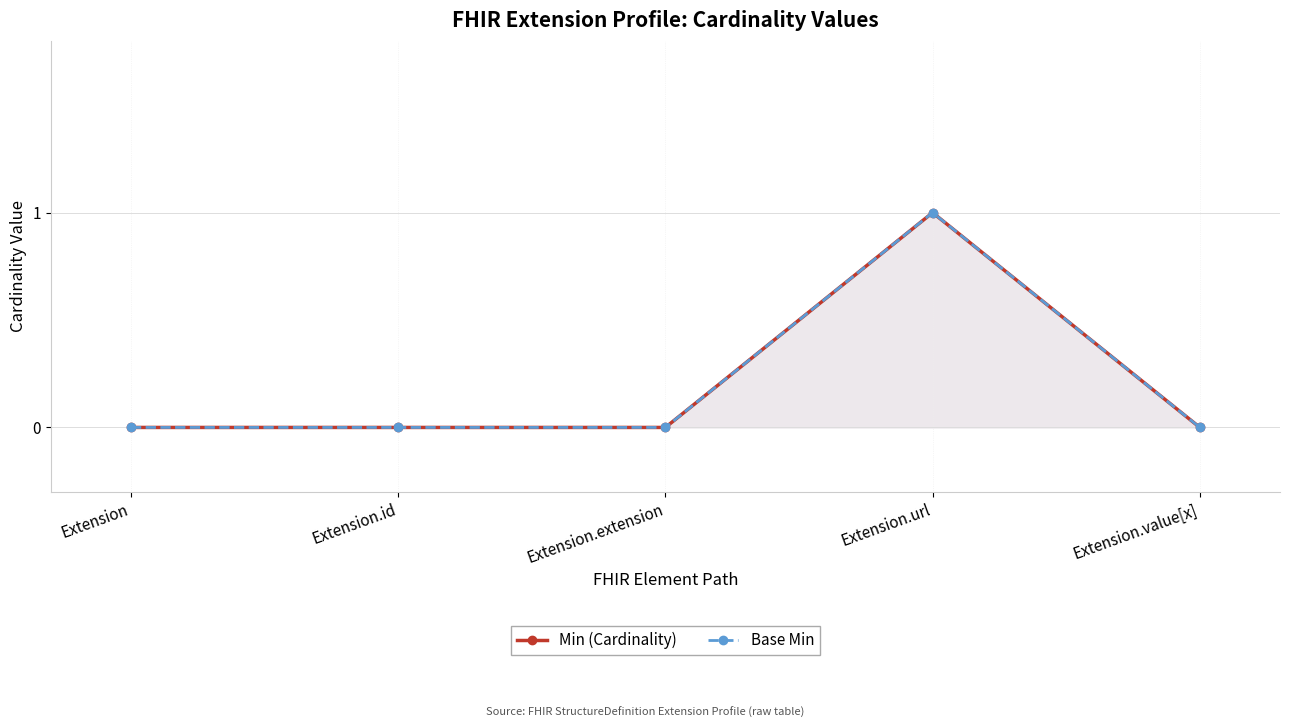

What are all the series names shown in the legend?

Min (Cardinality), Base Min